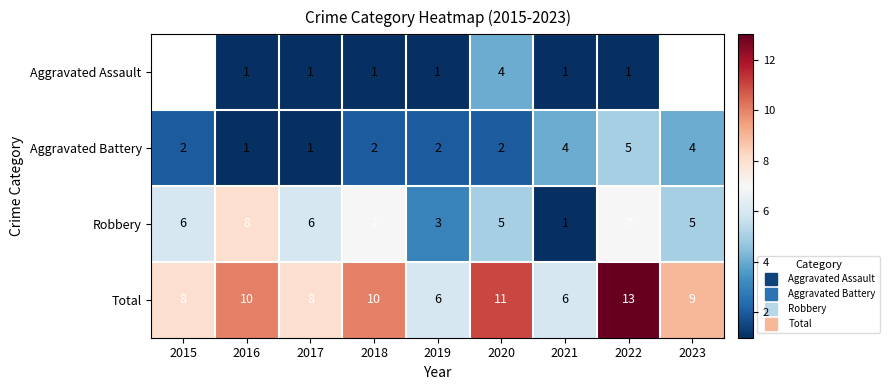

How many Robbery values are between 5 and 7?

6